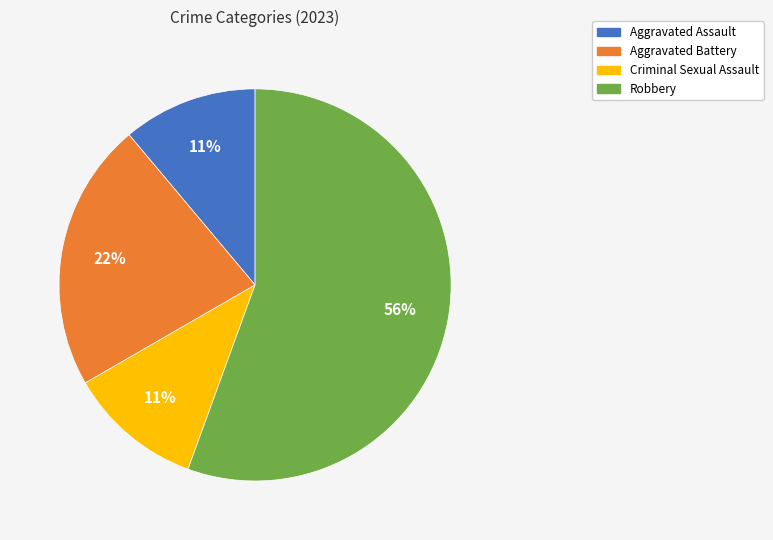

What is the largest slice in the pie chart?

Robbery